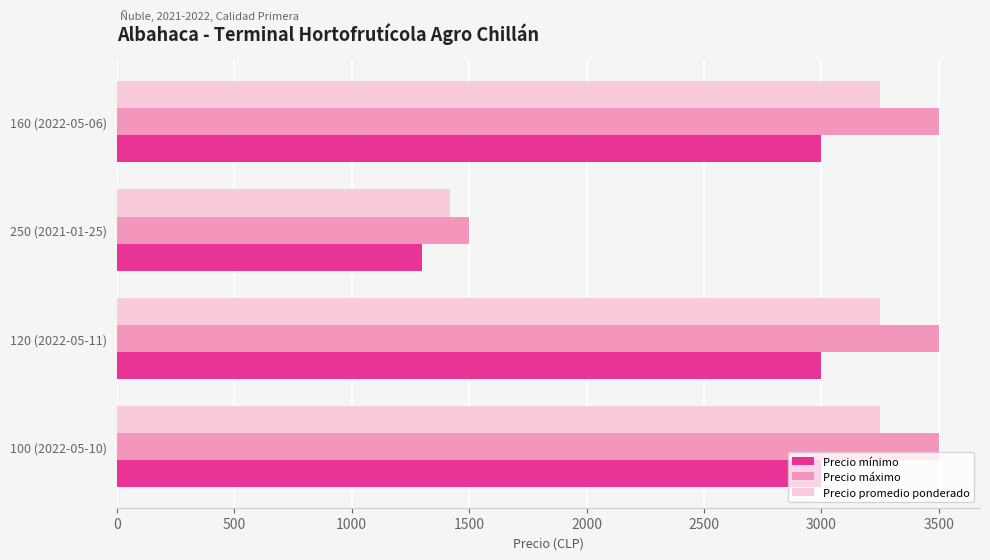

What is the sum of the Precio mínimo values at 160 (2022-05-06) and 100 (2022-05-10)?

6000